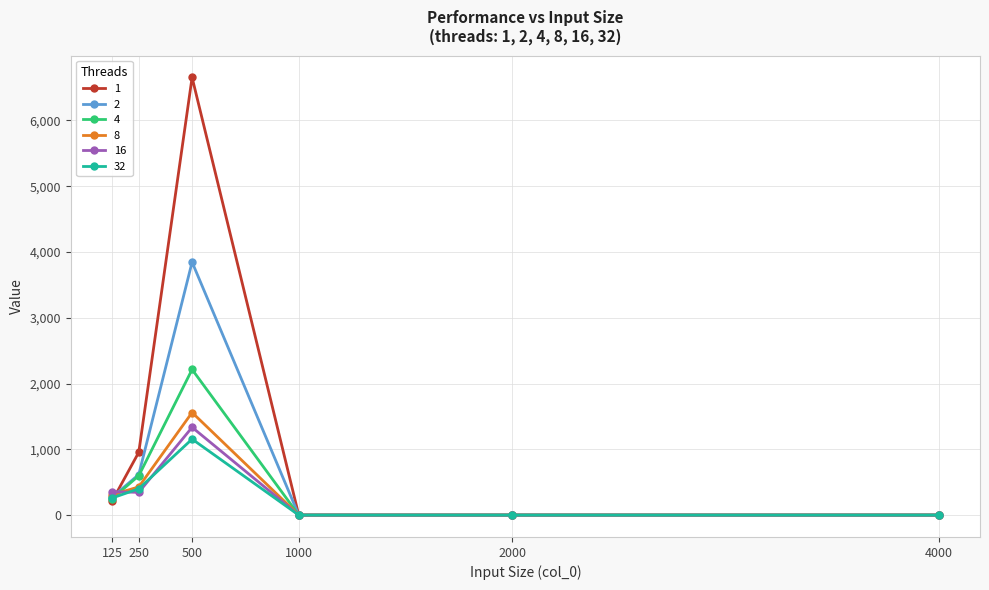

At which category does the chart reach its peak across all series?

500